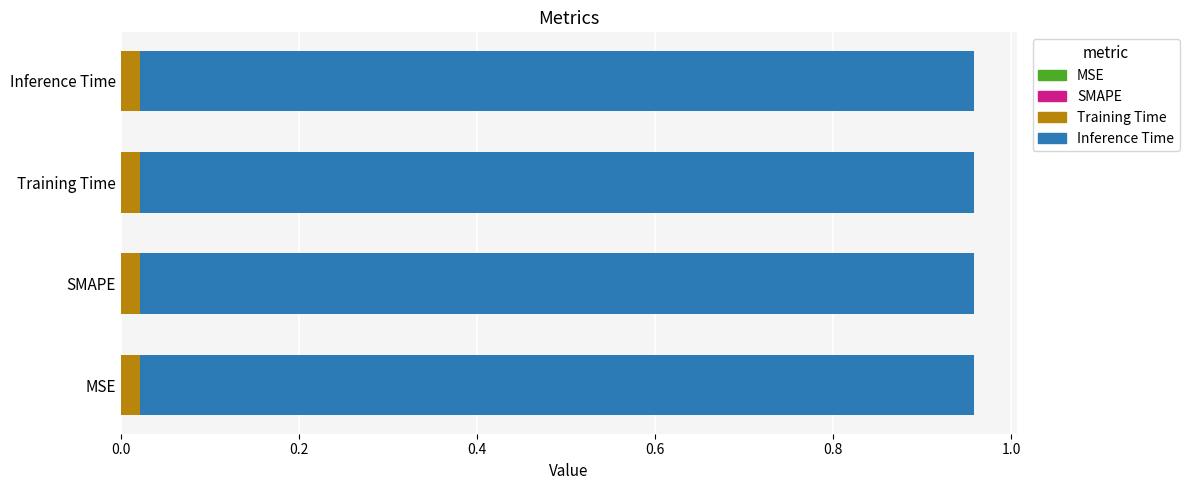

Rank the series at Training Time from highest to lowest value.

Inference Time, Training Time